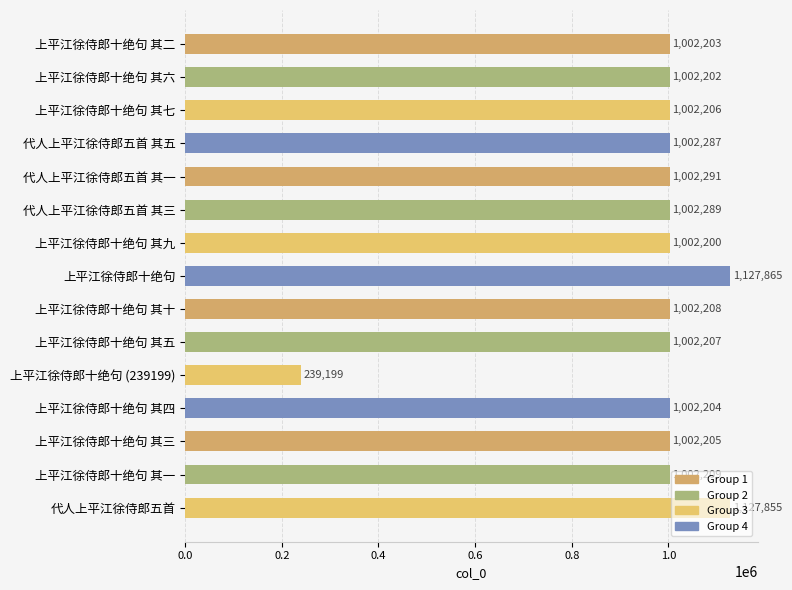

Where is the data nearest to the value 683532?

上平江徐侍郎十绝句 其九